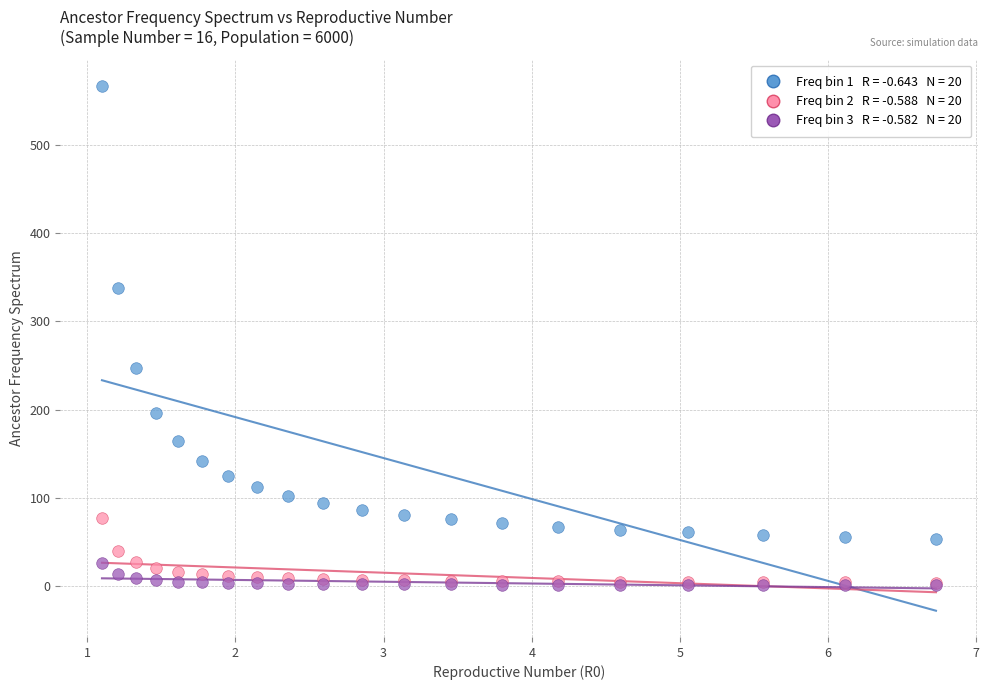

Across all series, what Y value is closest to 284?

247.2